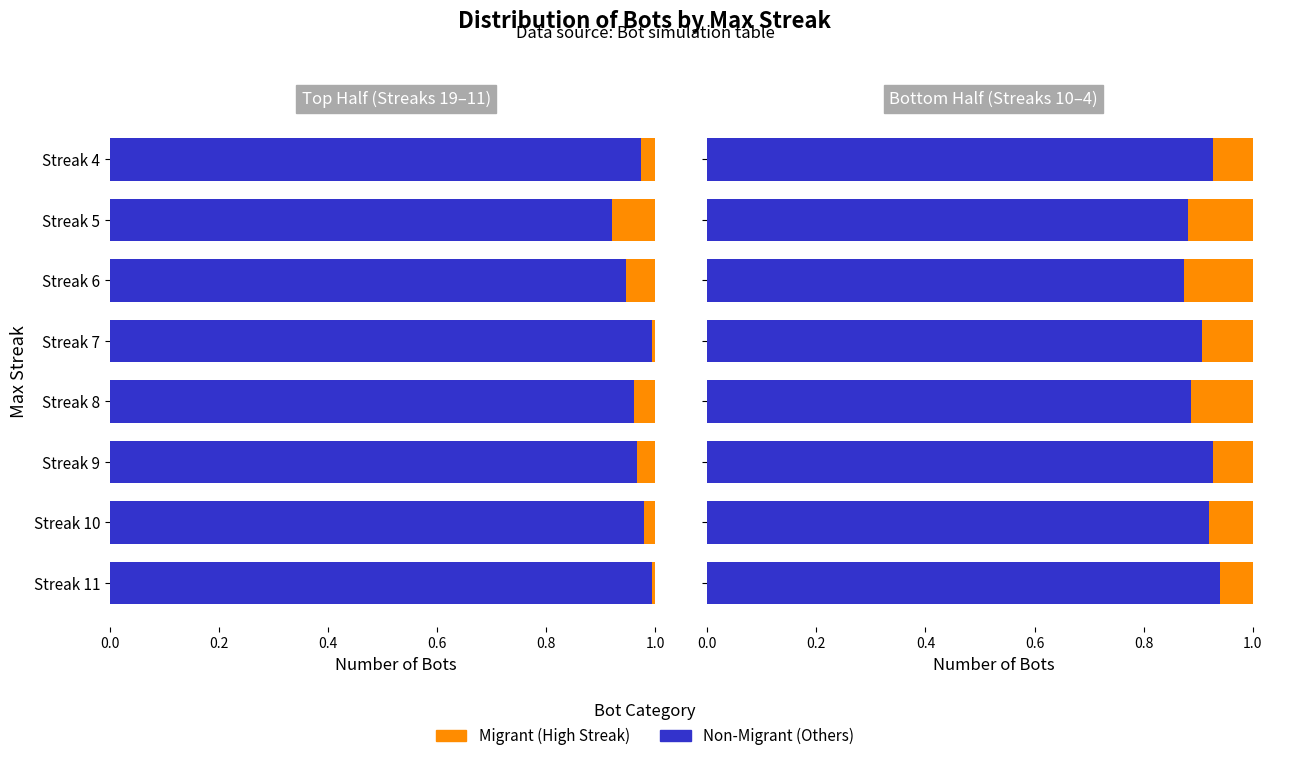

How many bars are there in each group?

2